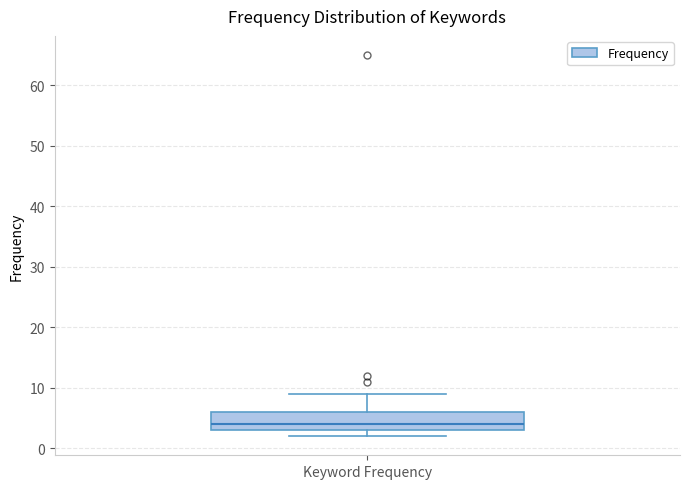

Read this box plot against the y-axis: the position of the median line, the range covered by the box, and the ends of both whiskers. The values are not printed on the chart, so give them approximately, as read against the axis.

median 4, box 3 to 6, whiskers 2 to 9